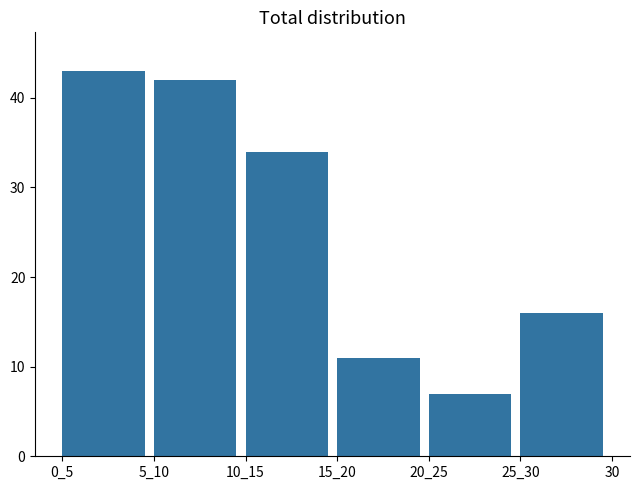

Reading left to right, transcribe all the data shown in this chart.

43	42	34	11	7	16